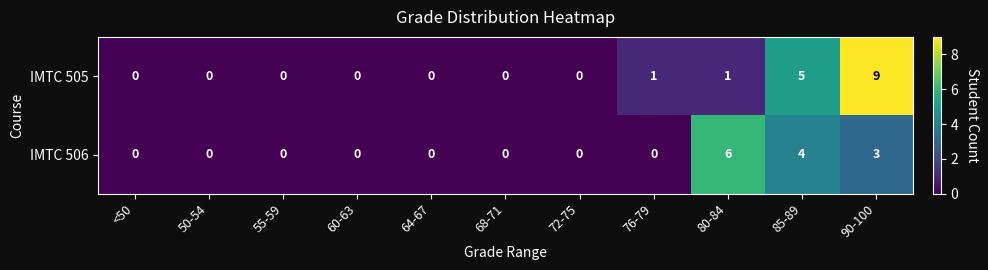

Count the number of data series in this chart.

2